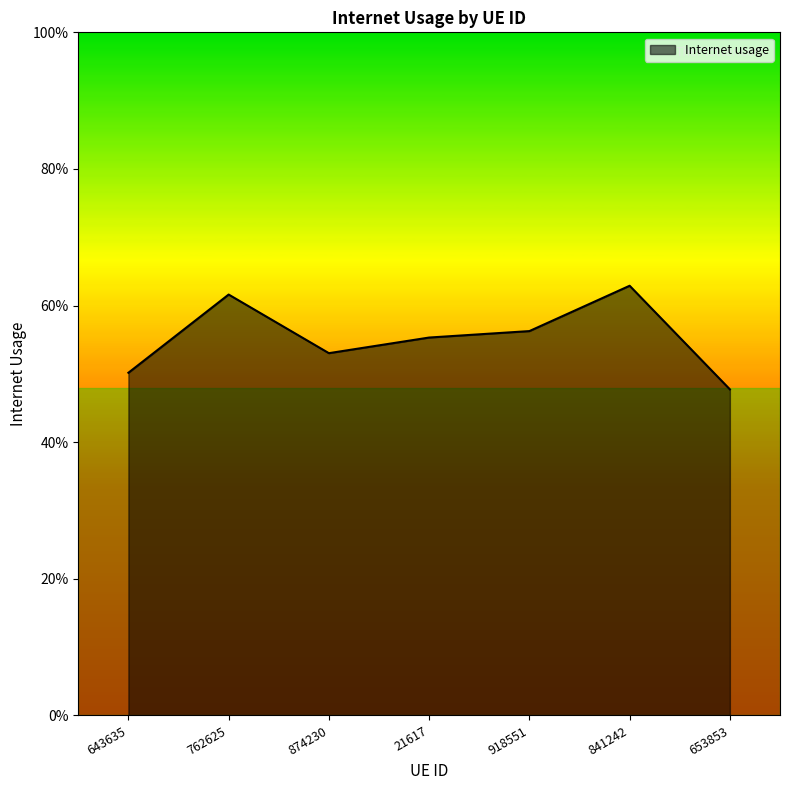

At which category does the chart reach its minimum across all series?

653853